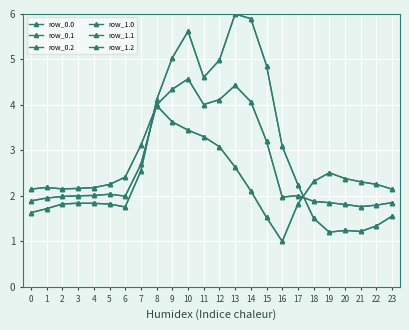

Does the chart have visible grid lines?

Yes